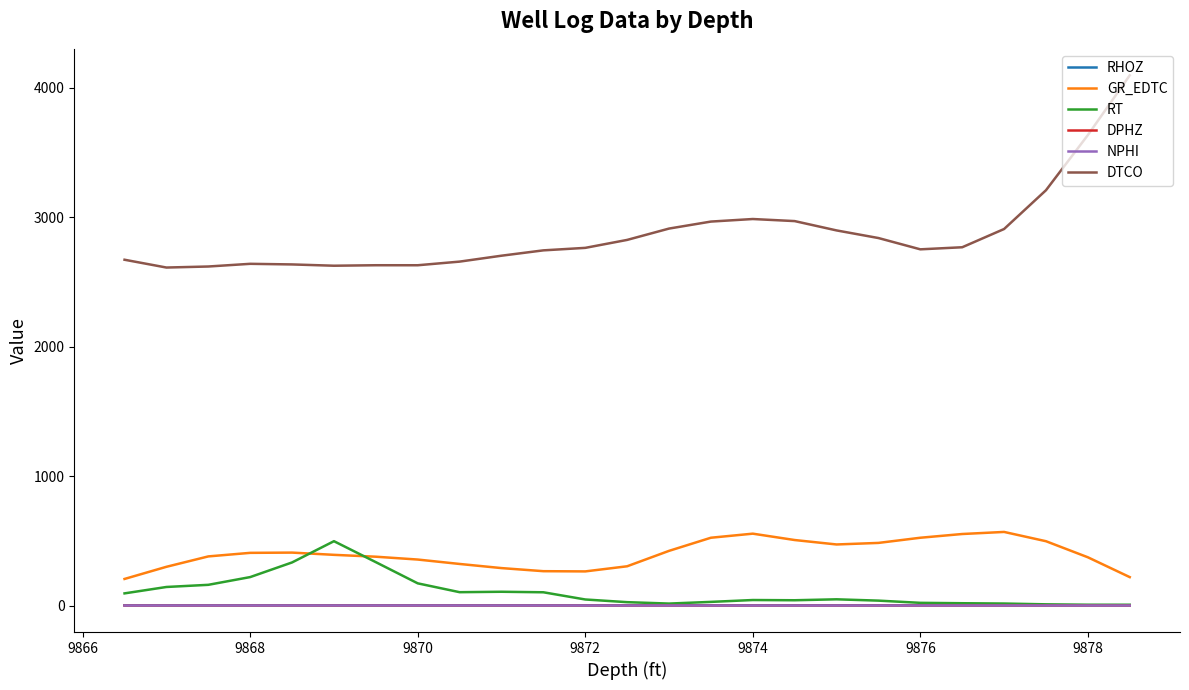

What is the value of the DPHZ point at the 11th from the left?

0.3